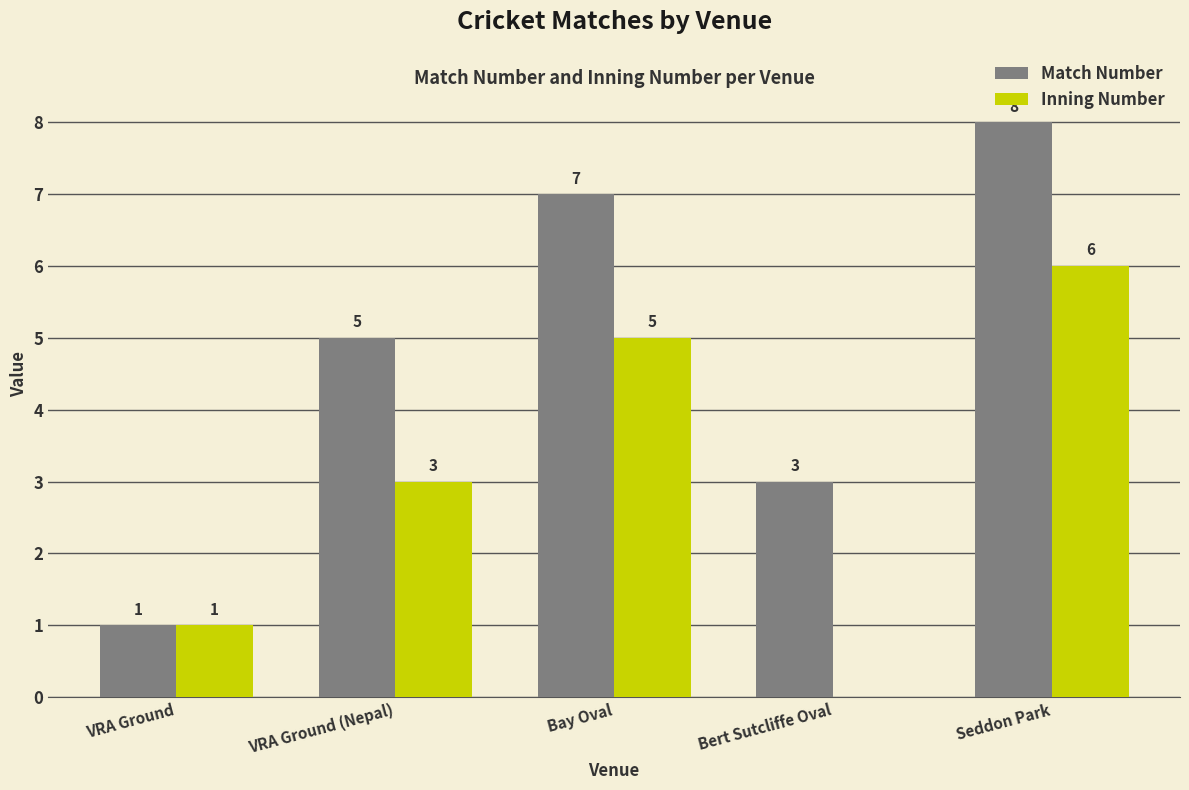

Is the value of Inning Number at VRA Ground greater than the value of Match Number at VRA Ground (Nepal)?

No